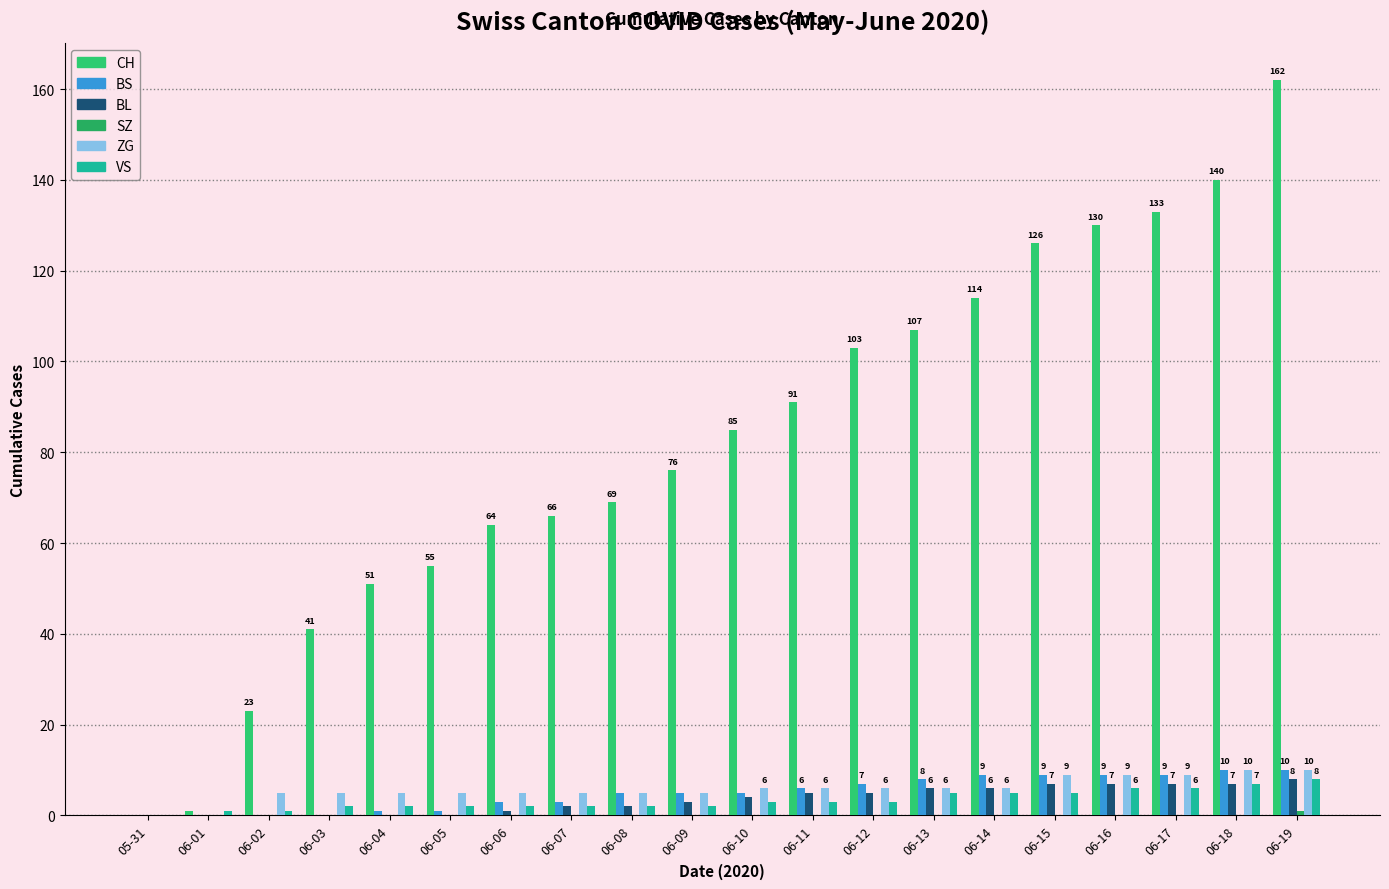

At which label does CH first exceed 85?

06-11